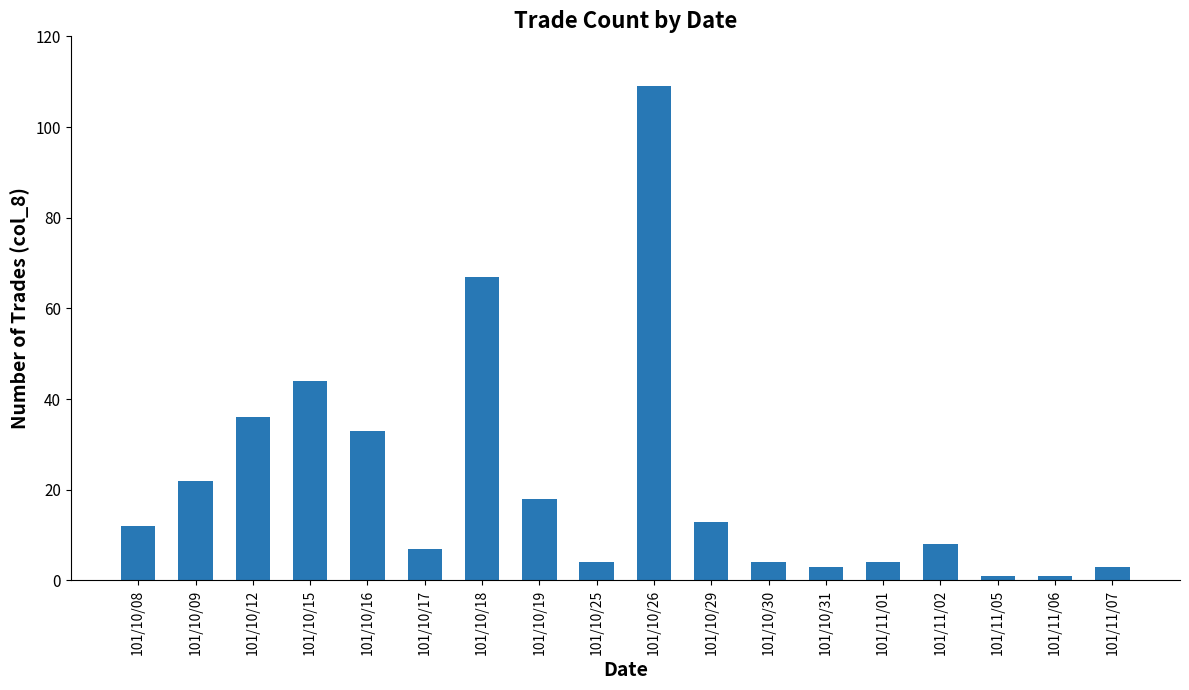

At which label is the value closest to 55?

101/10/15